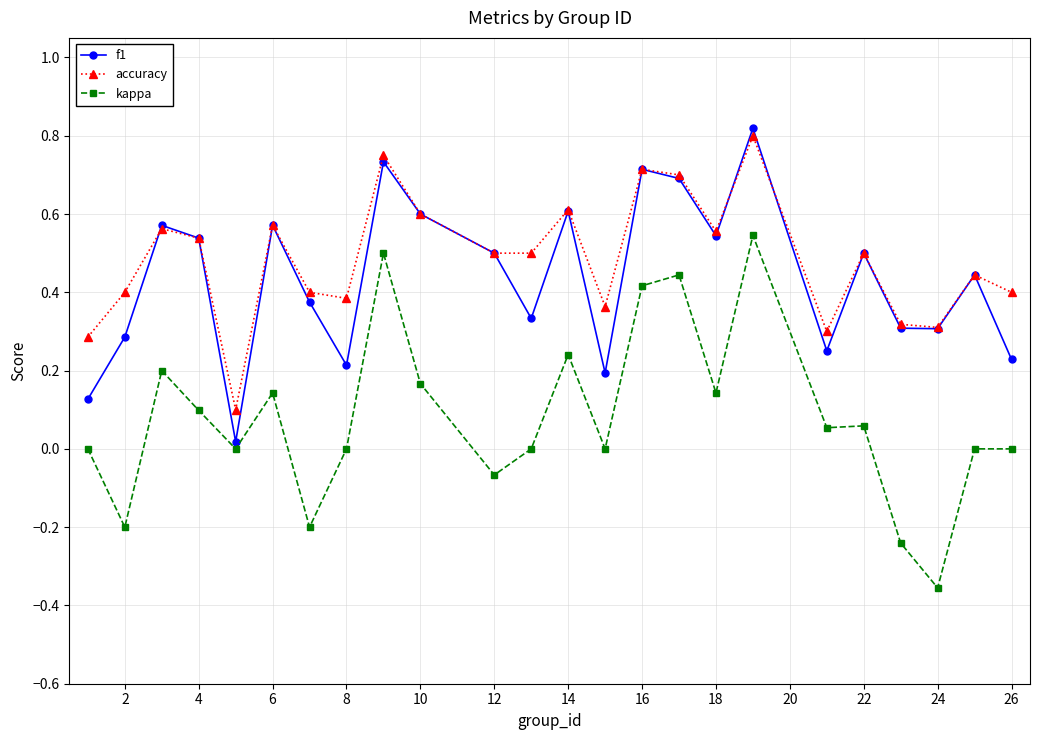

In f1, how many points are lower than both neighbors (excluding endpoints)?

7